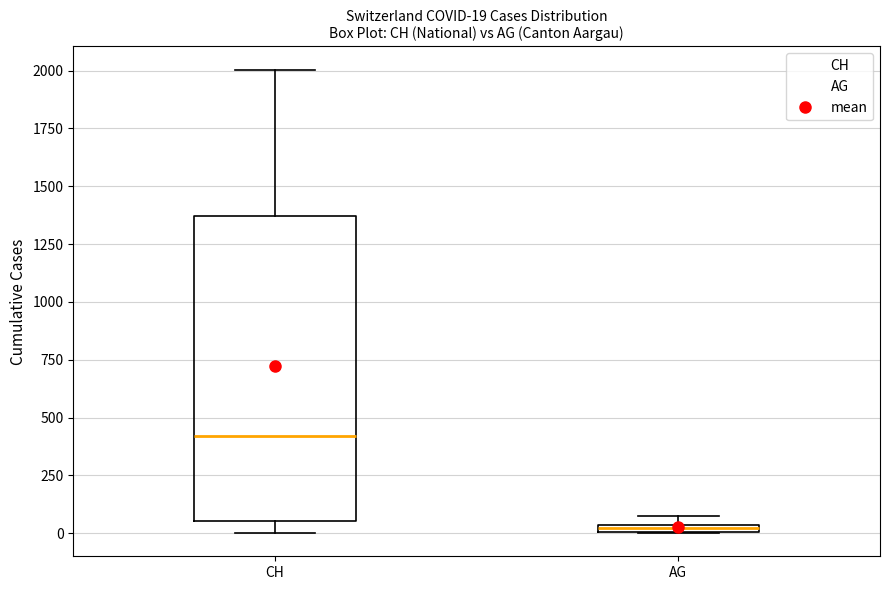

Which box's median line is the lowest?

AG